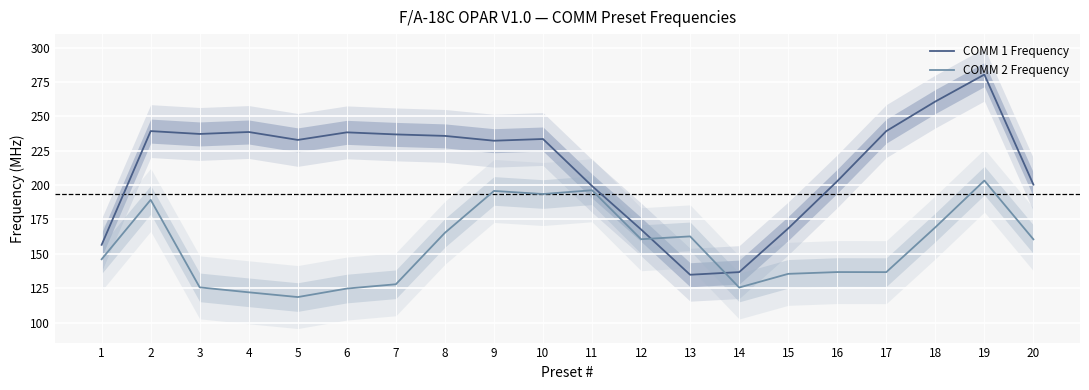

Between which two adjacent categories do COMM 1 Frequency and COMM 2 Frequency first intersect?

12 and 13